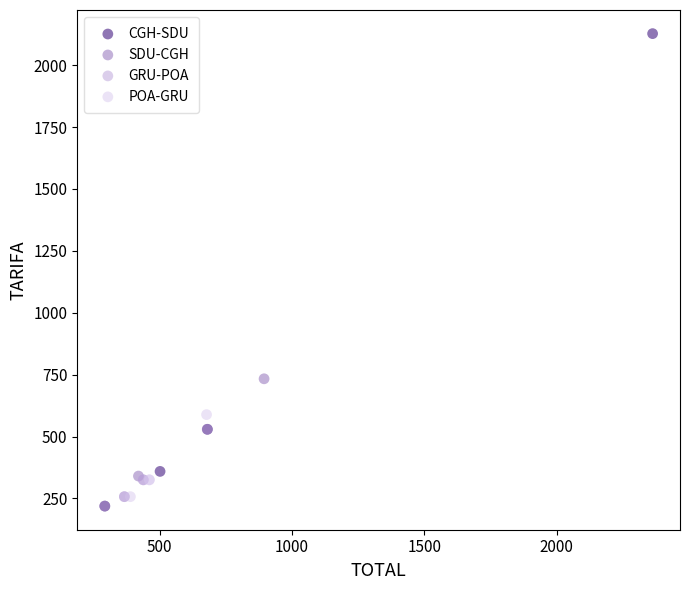

Which series reaches the maximum Y coordinate?

CGH-SDU